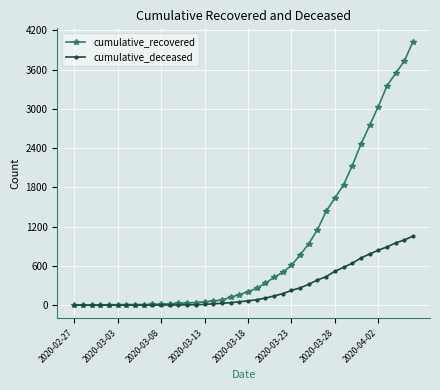

What is the highest value of the cumulative_deceased series?

1054